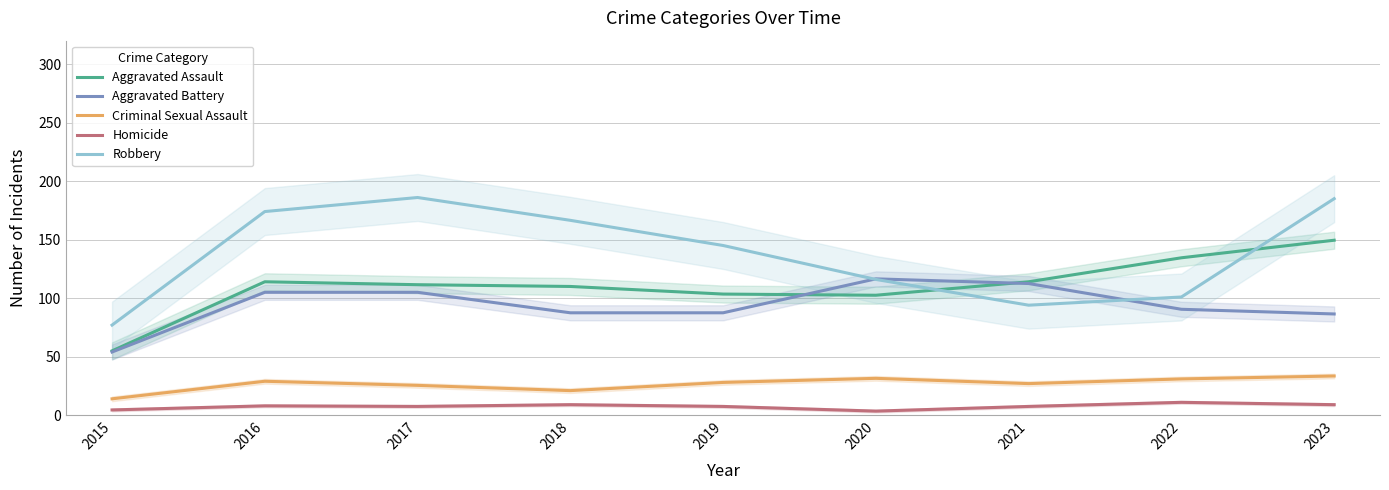

True or false: Criminal Sexual Assault and Aggravated Battery intersect in this chart.

False